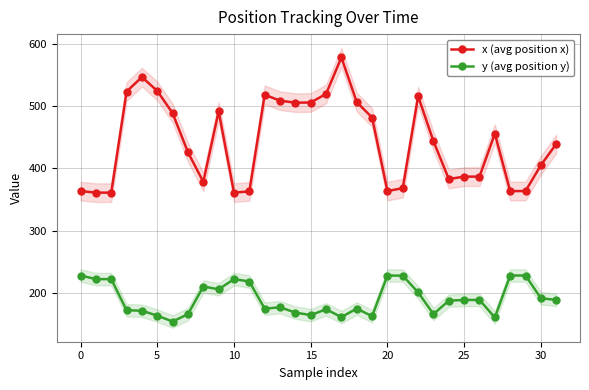

At which category is the sum across all series the highest?

17